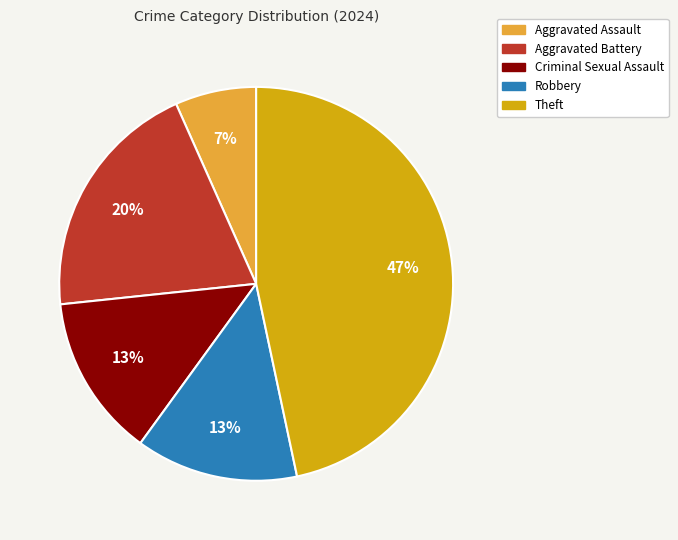

Is it true that Aggravated Battery is 20% of the pie?

True